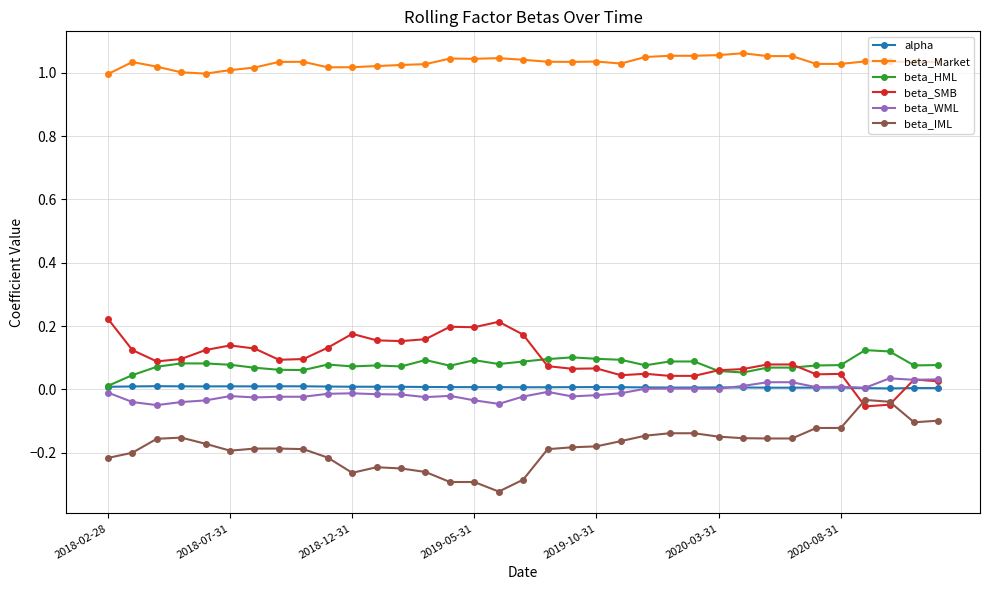

How many lines are shown in the chart?

6